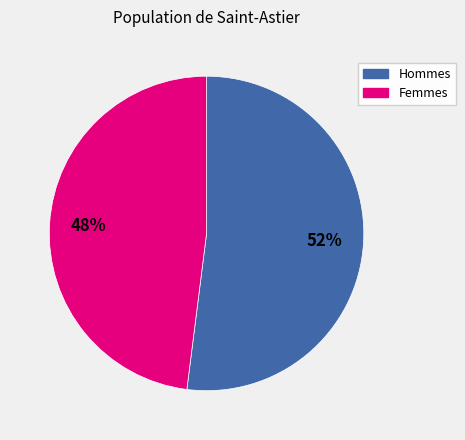

To the nearest percent, what is the average slice percentage?

50%